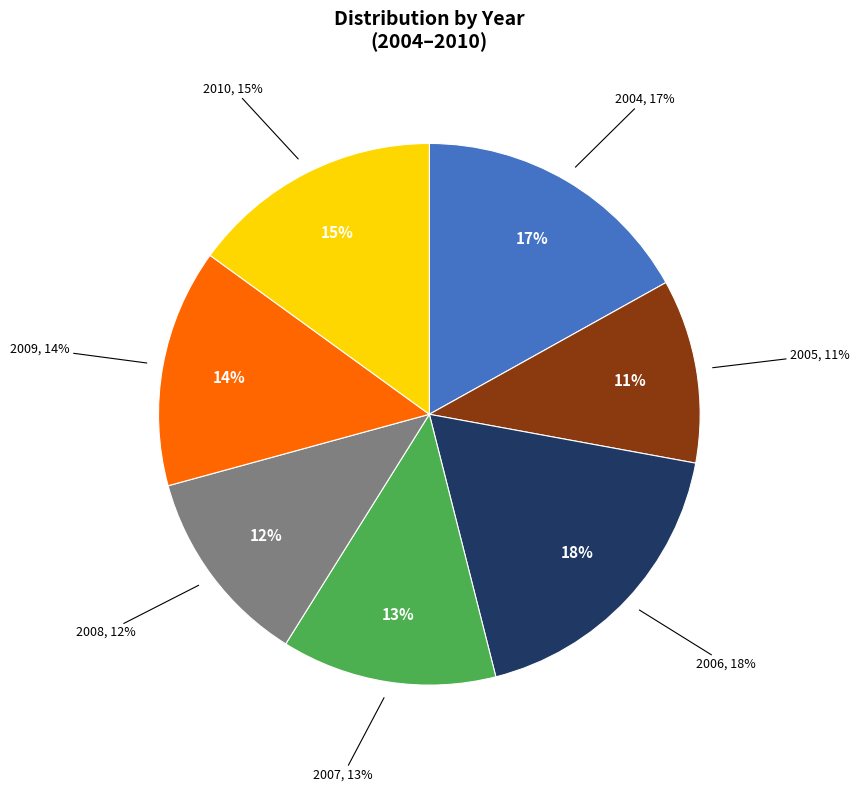

Between 2010 and 2009, which is larger?

2010